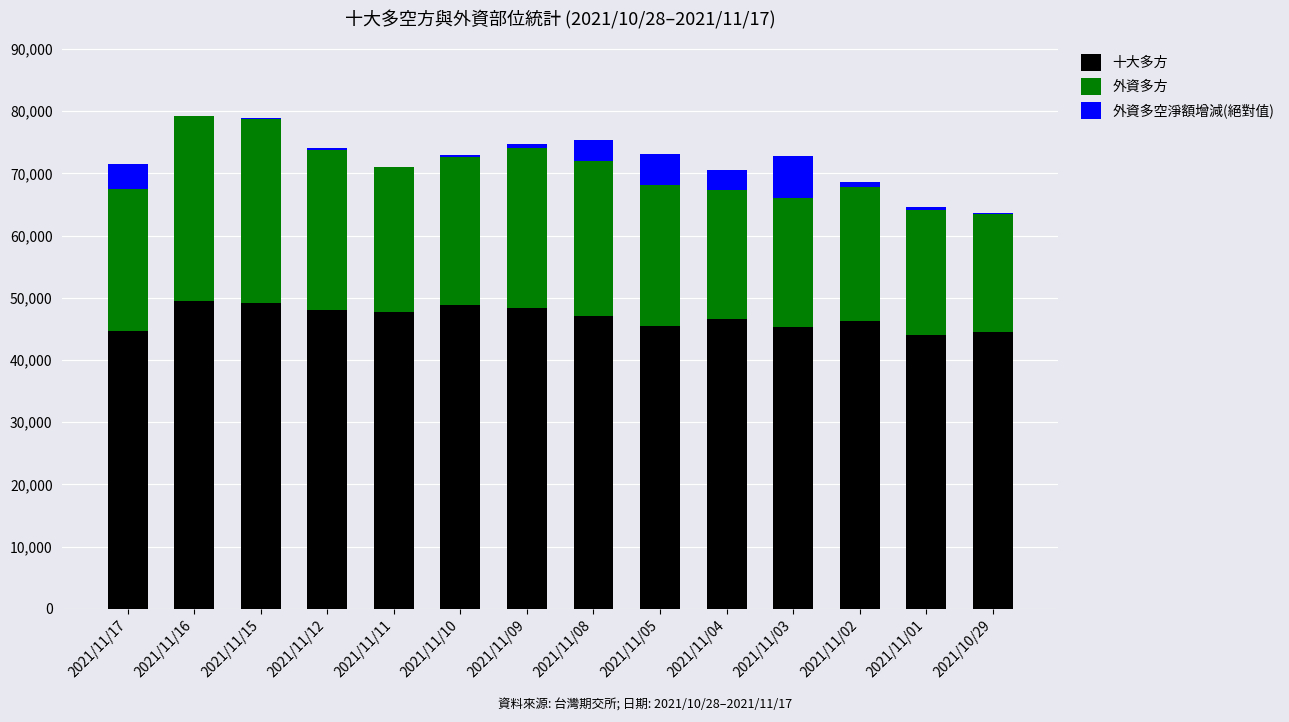

What is the highest value of the 十大多方 series?

49536